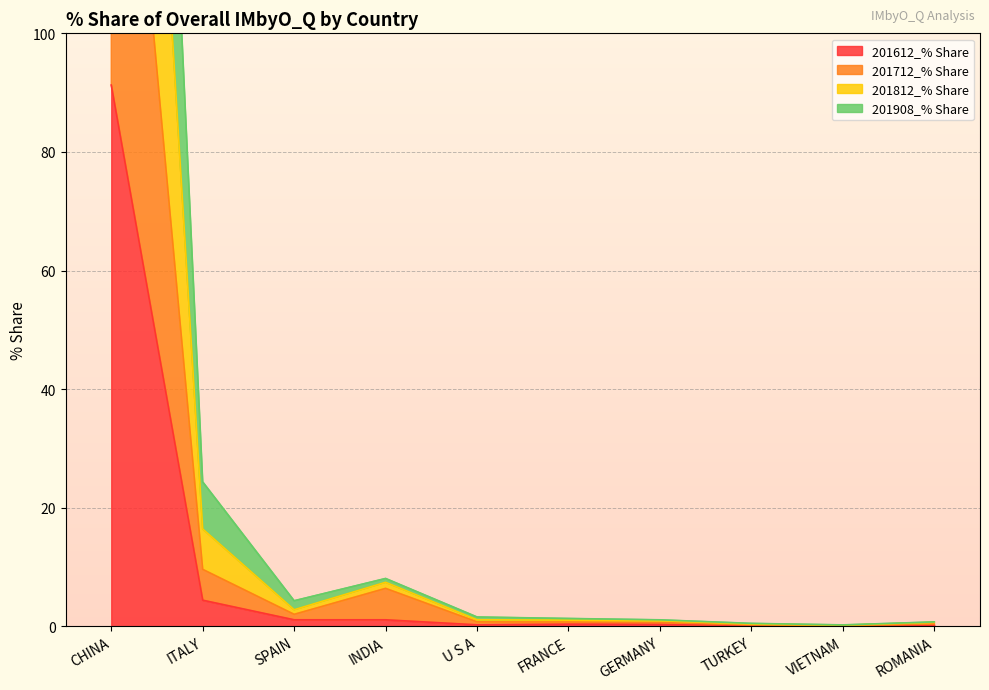

What is the label of the 7th point from the right?

INDIA